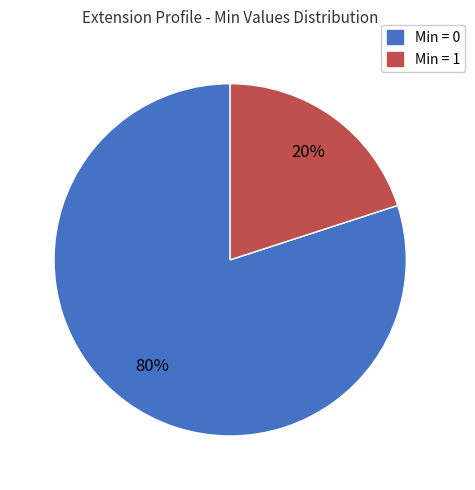

Is there a majority slice in this chart?

Yes